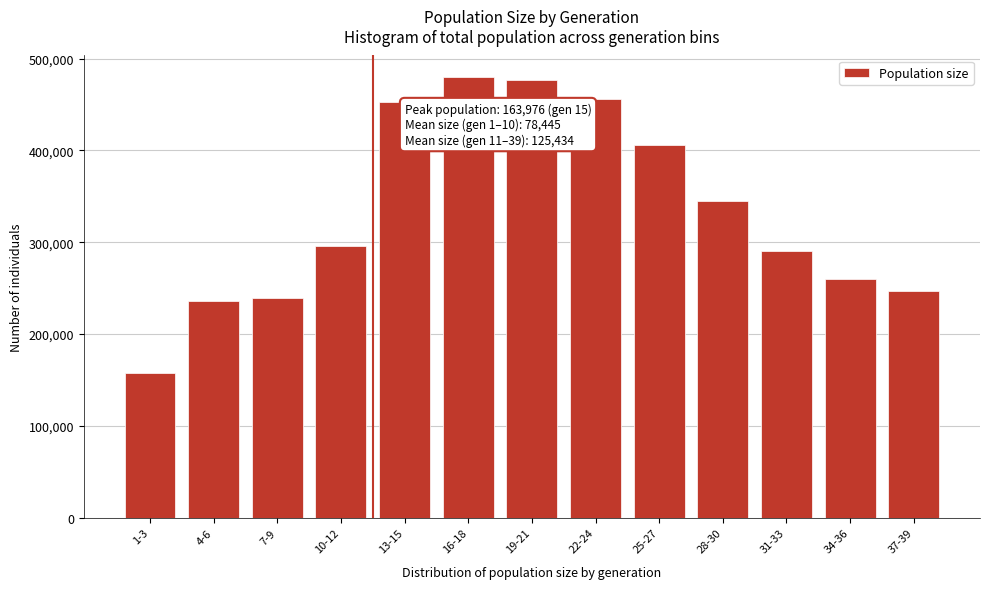

Reading right to left, extract all data points from this chart.

246770	259626	290754	344832	406153	455641	476373	479502	452925	295799	239094	236006	157102